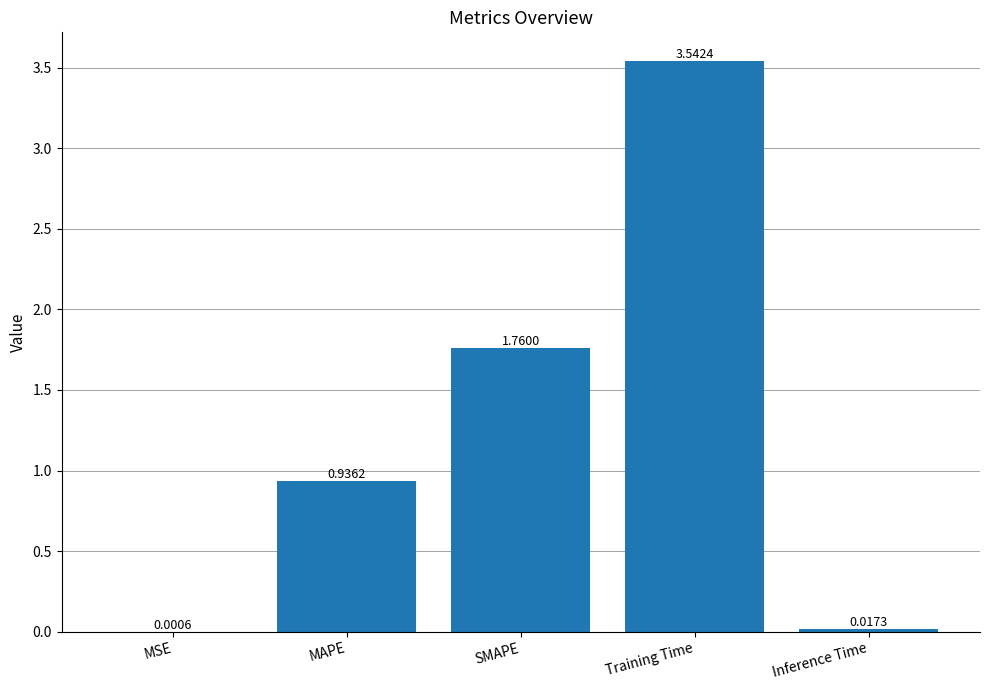

What is the sum of all values?

6.3